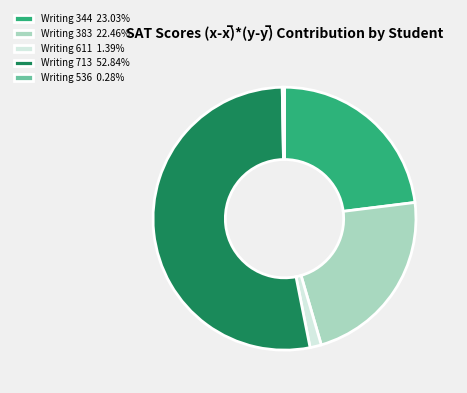

What is the largest slice in the pie chart?

Writing 713